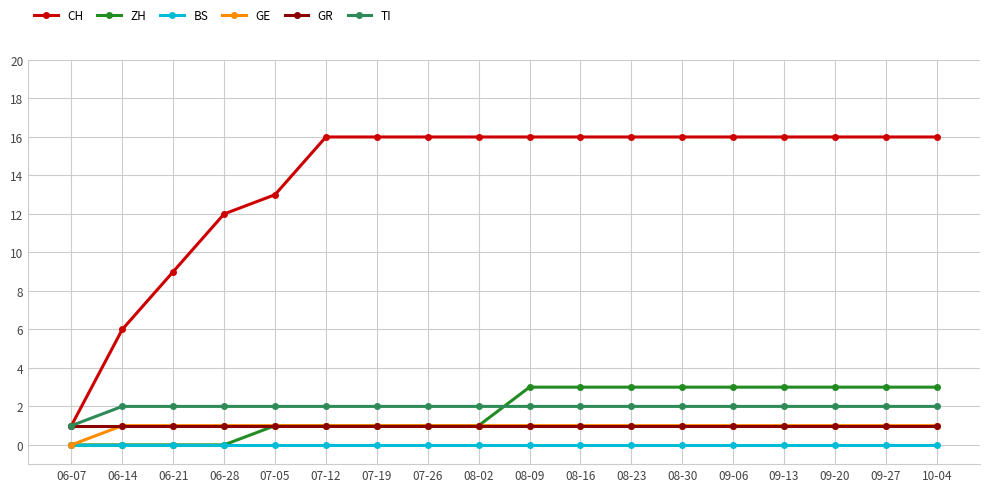

What is the total value across all series at 07-26?

21